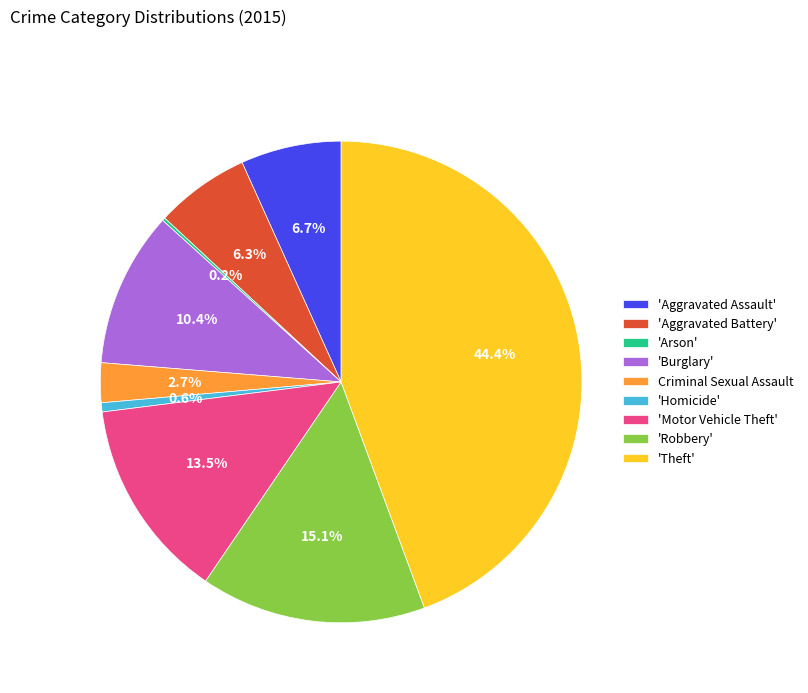

What is the largest slice in the pie chart?

'Theft'